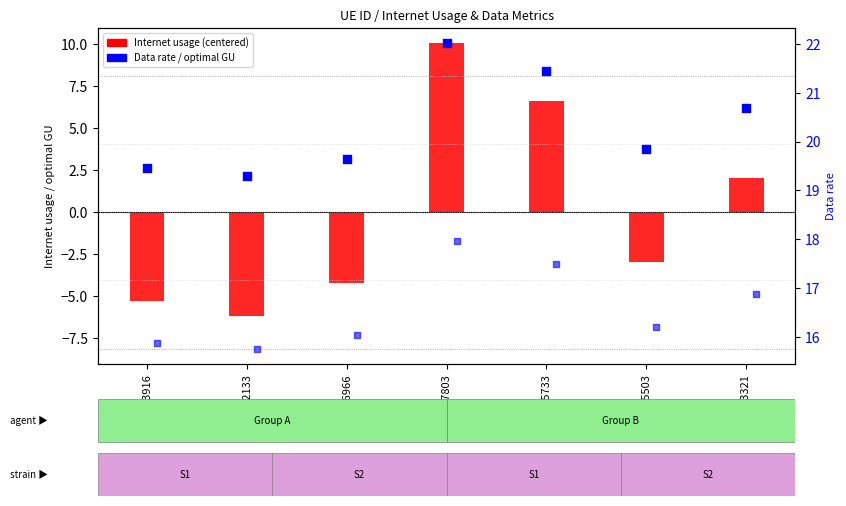

What is the total value across all series at 365733?

45.5